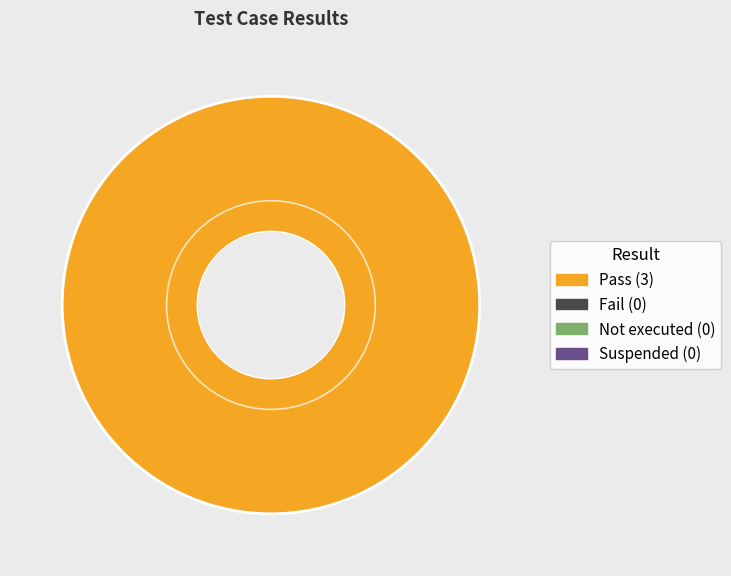

Is there a majority slice in this chart?

Yes